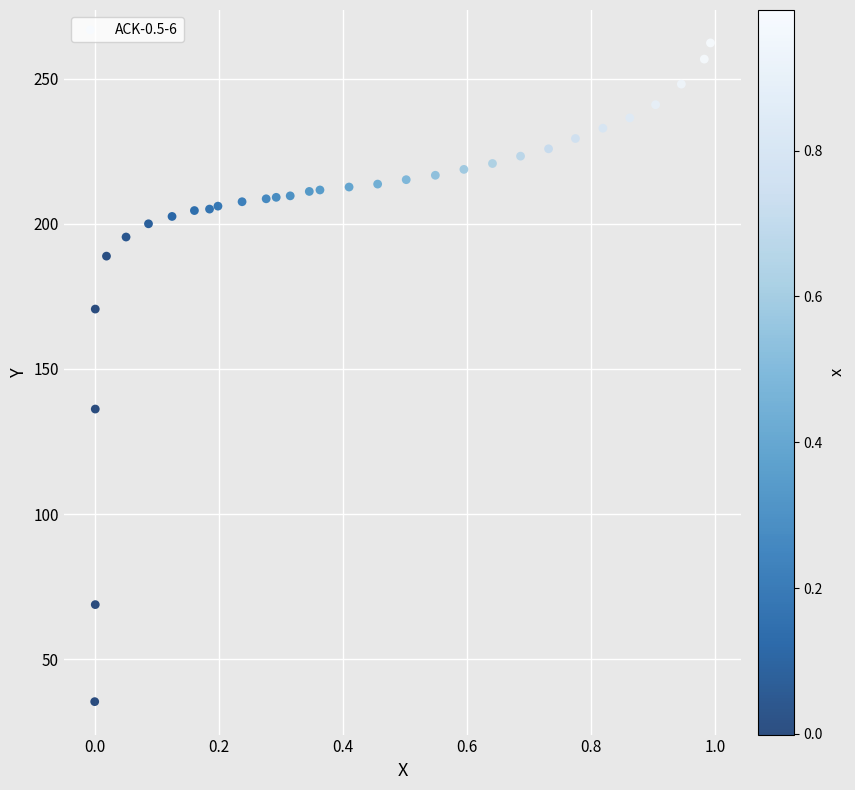

What is the range of X values (max minus min)?

1.0